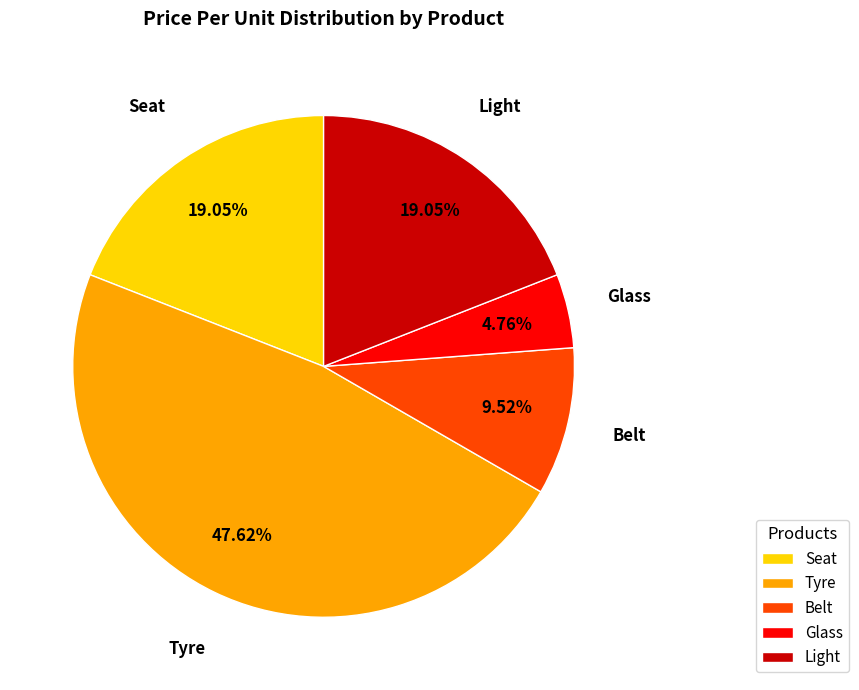

Approximately how many times larger is the value at Belt compared to Glass?

2.0